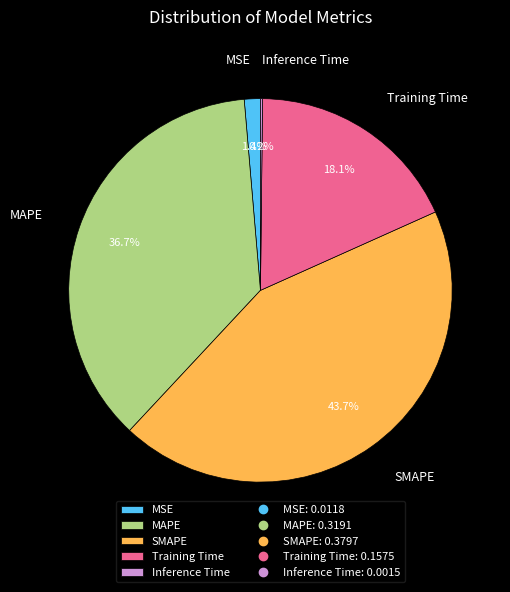

Which slice is the largest?

SMAPE